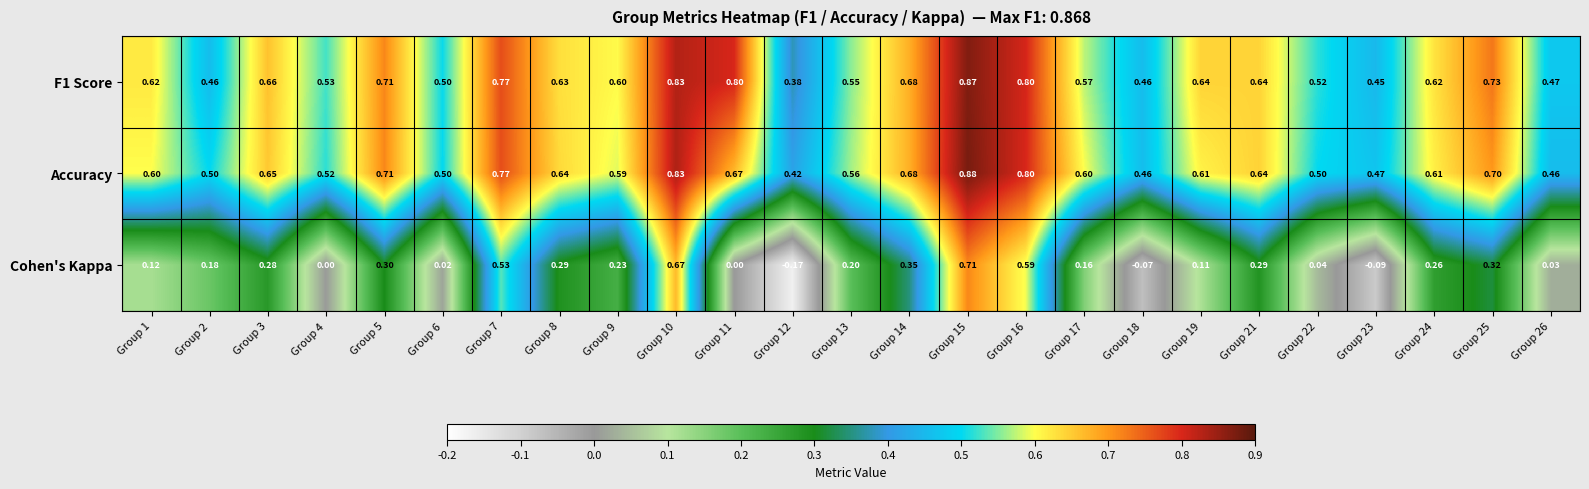

At how many categories does at least one series exceed 0?

25